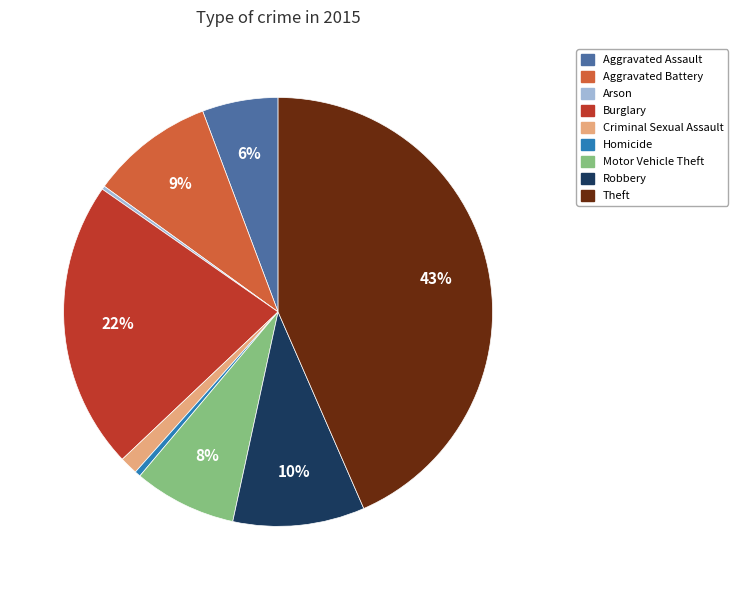

Which slice is the largest?

Theft